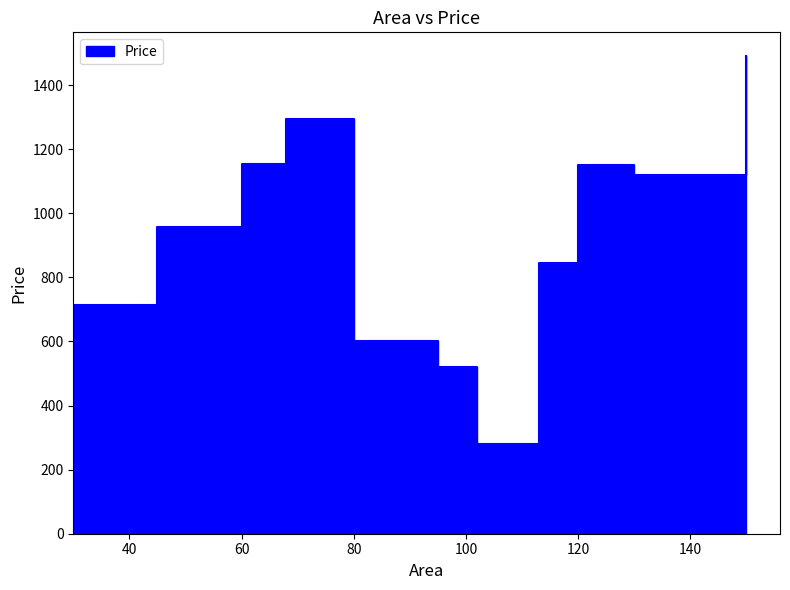

Reading right to left, extract all data points from this chart.

1490.2	1120.0	1150.0	845.0	280.0	520.0	600.0	1293.7	1153.6	956.9	714.6